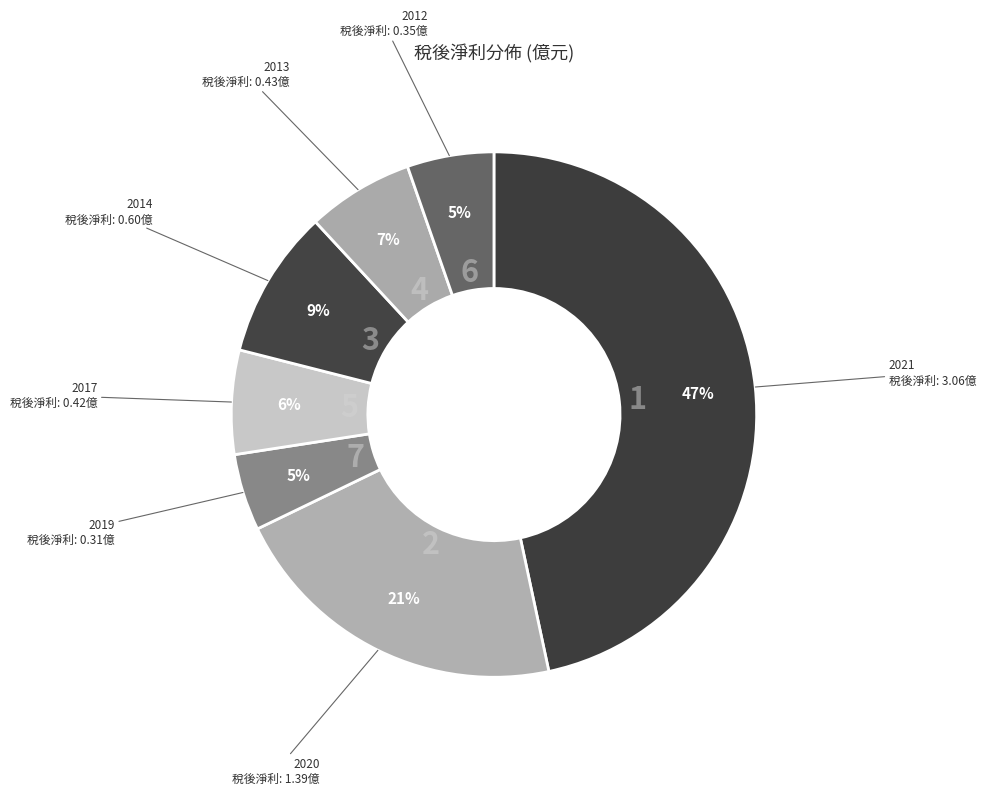

To the nearest percent, what is the difference between the largest and smallest slice percentages?

42%